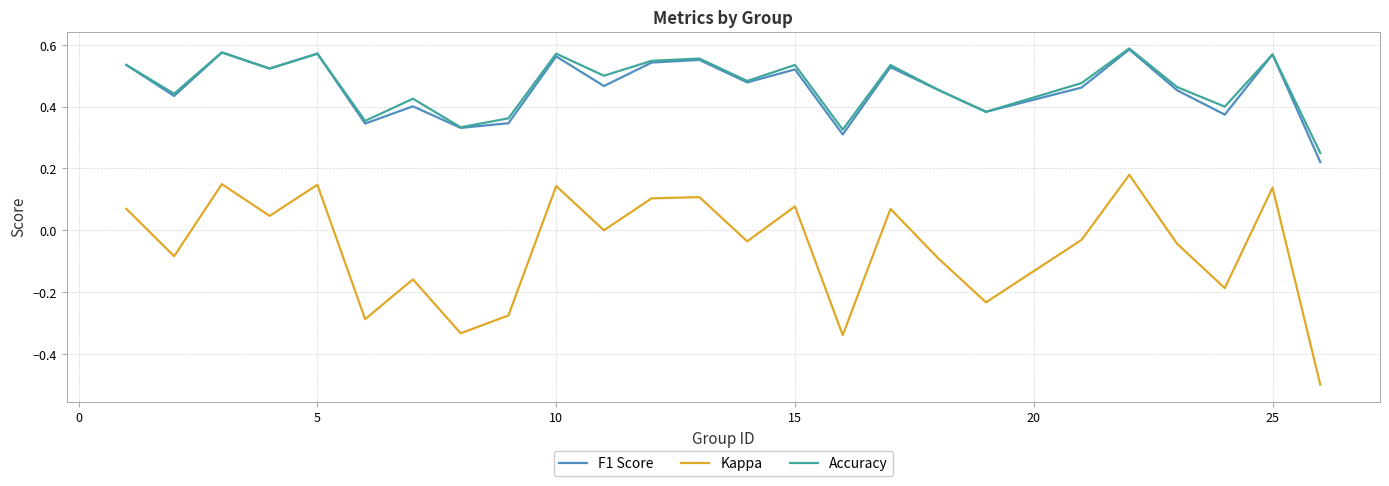

What is the minimum value shown in the chart?

-0.5